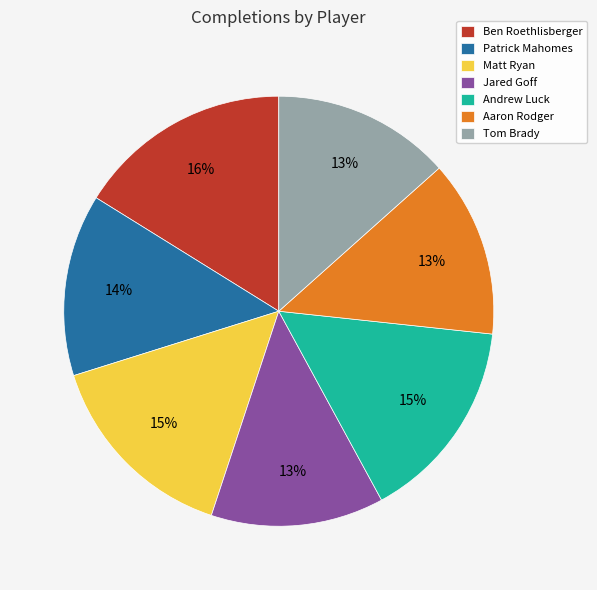

What percentage is the Andrew Luck slice, to the nearest percent?

15%